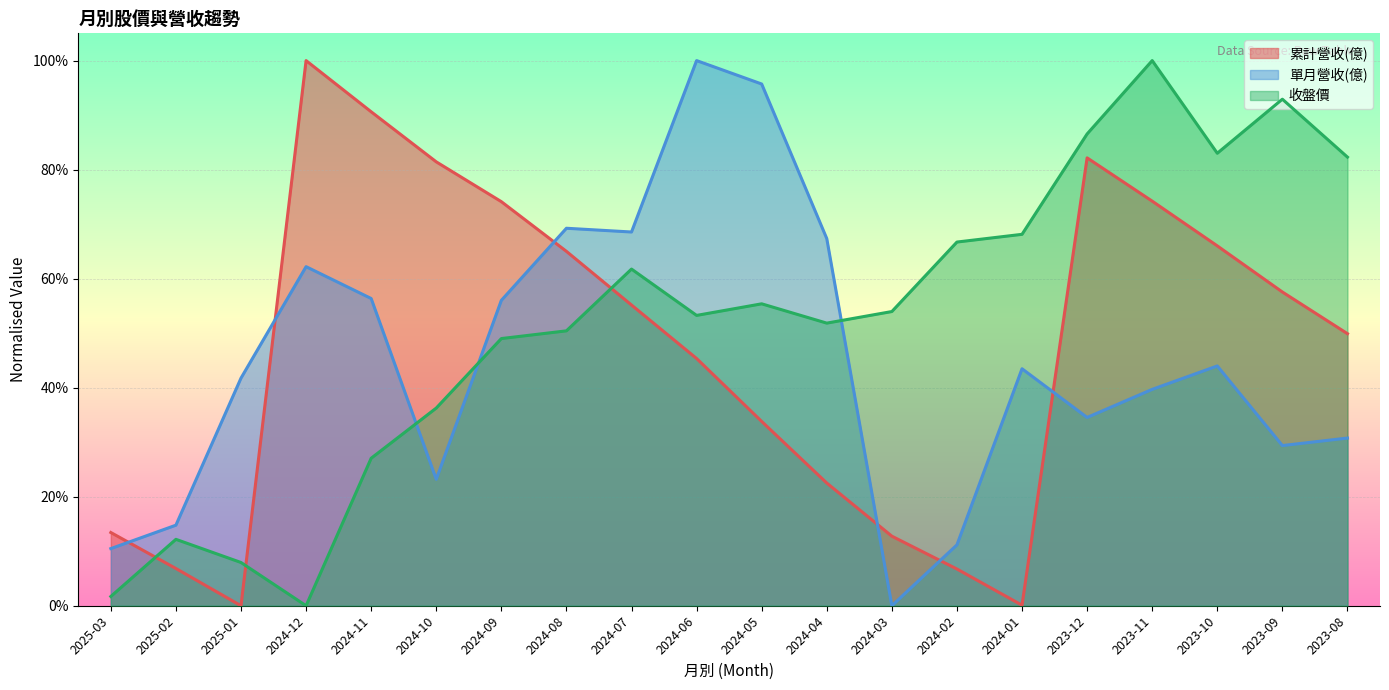

True or false: 單月營收(億) has more than 1 points higher than both neighbors.

True